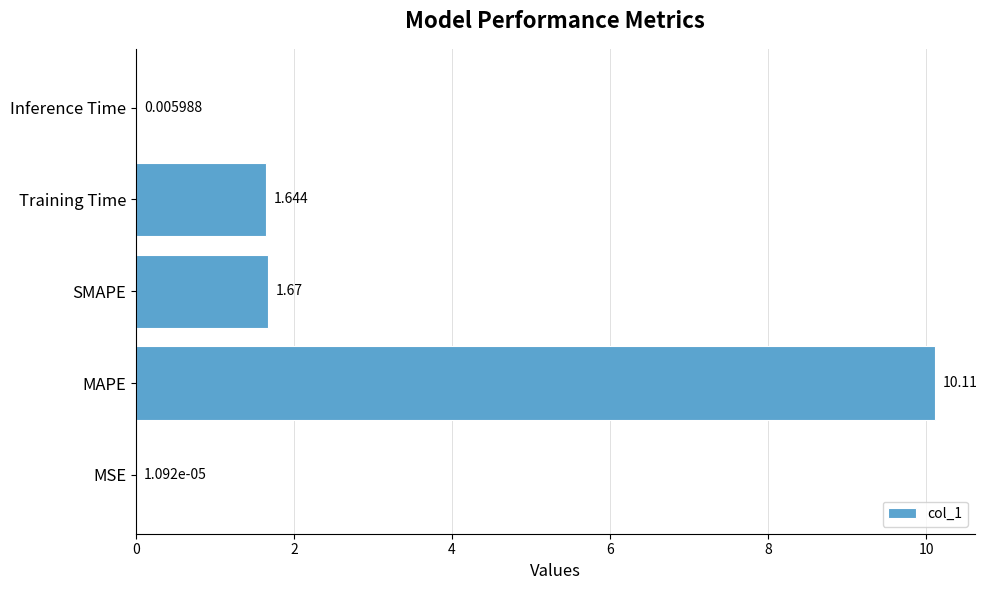

Where is the data nearest to the value 5?

SMAPE